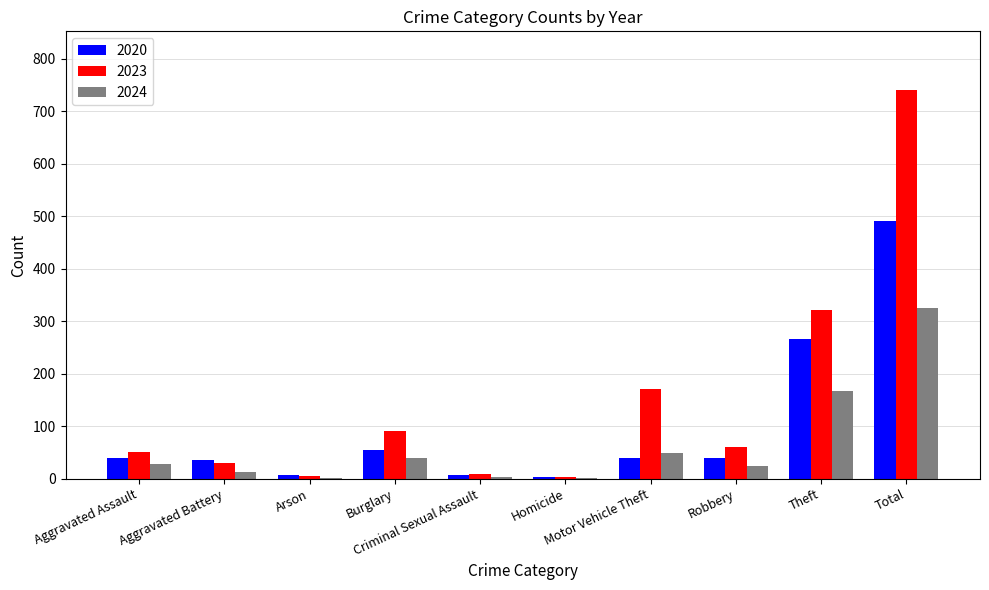

What is the sum of all 2024 values?

650